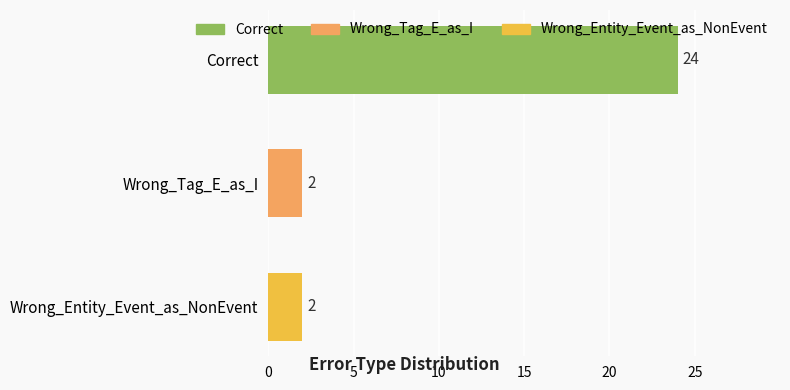

The chart shows a value of 3 at Wrong_Entity_Event_as_NonEvent. True or false?

False